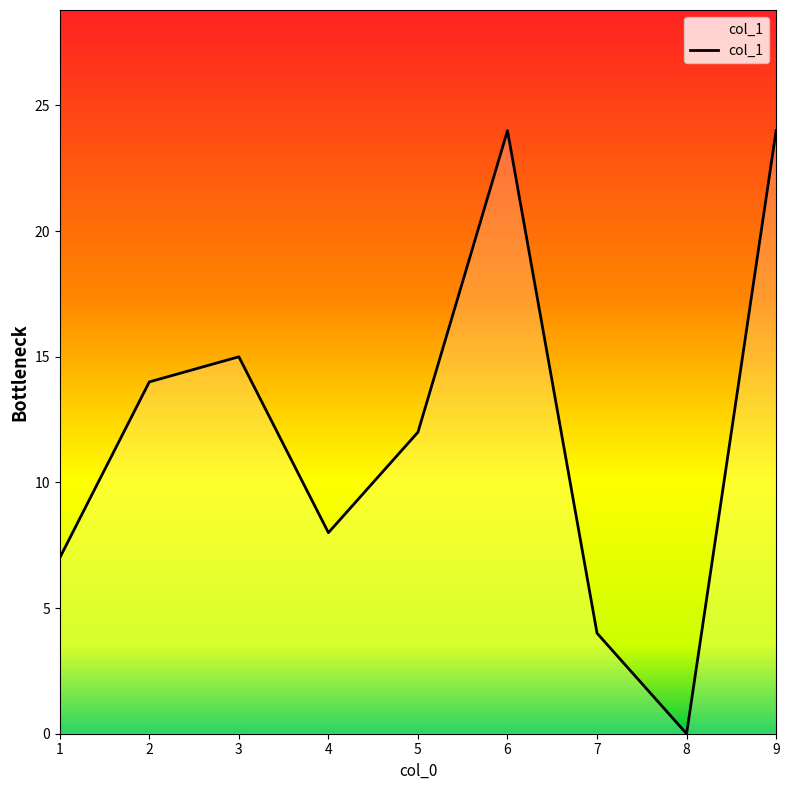

Reading left to right, what are all the values shown in this chart?

1=7	2=14	3=15	4=8	5=12	6=24	7=4	8=0	9=24